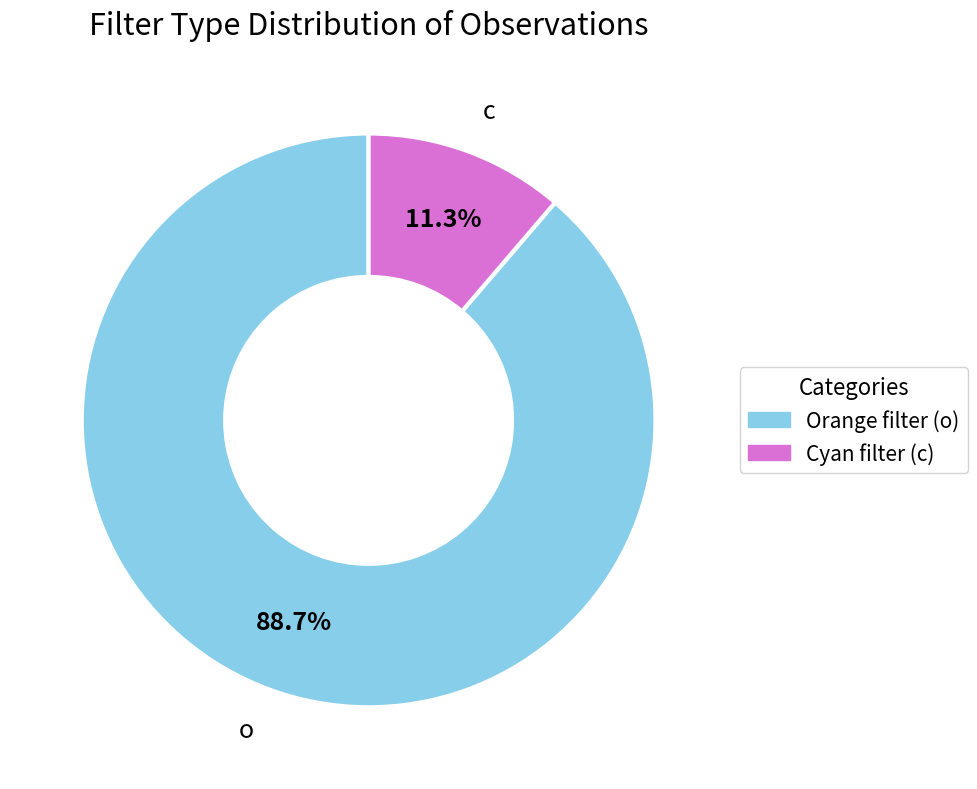

Is there any slice that represents more than half of the pie?

Yes